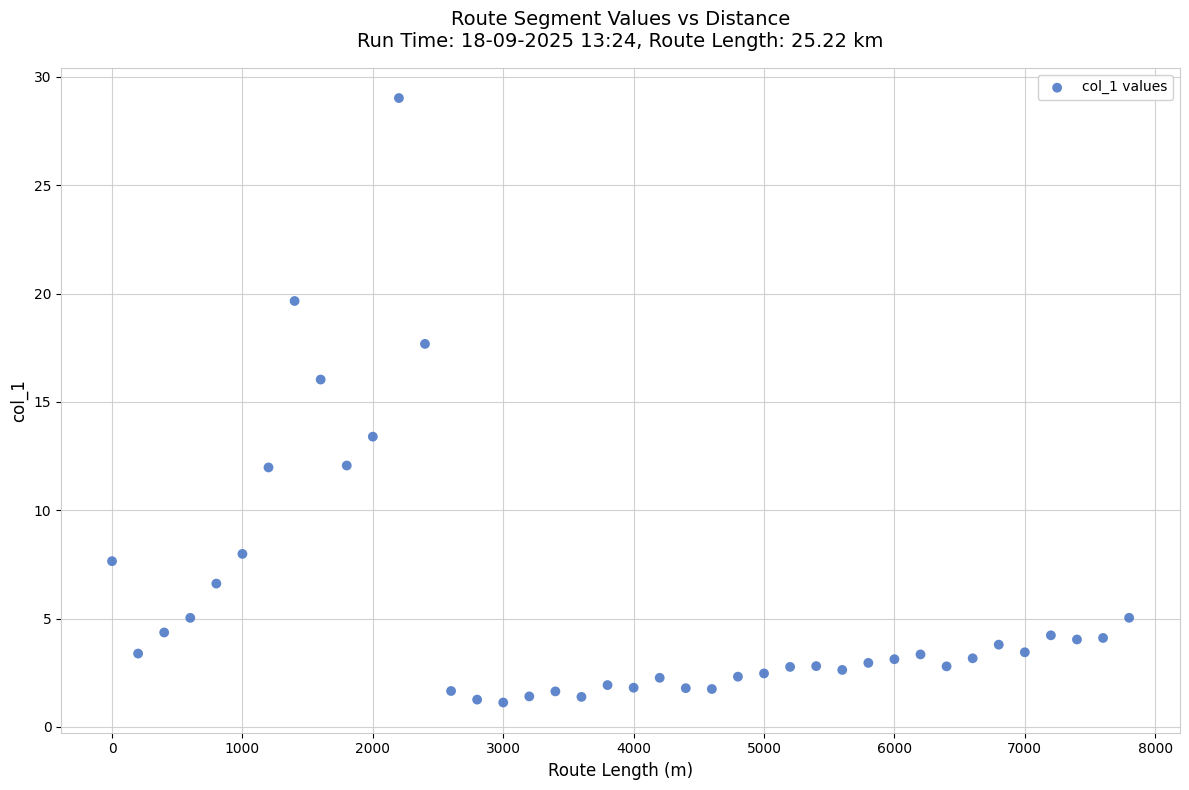

What is the range of Y values (max minus min)?

27.9